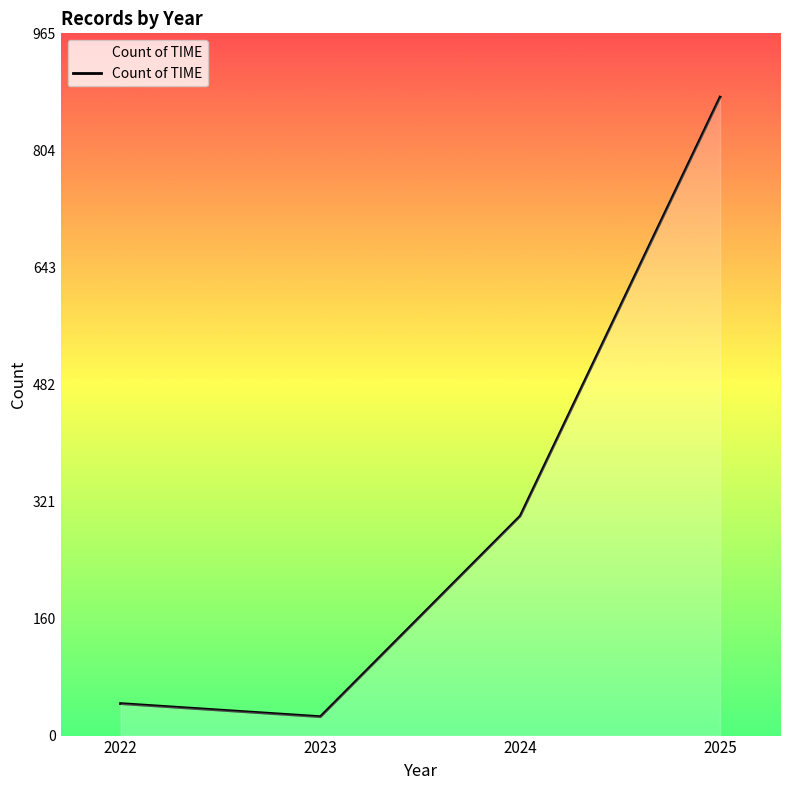

What is the change in value from 2023 to 2025?

+852